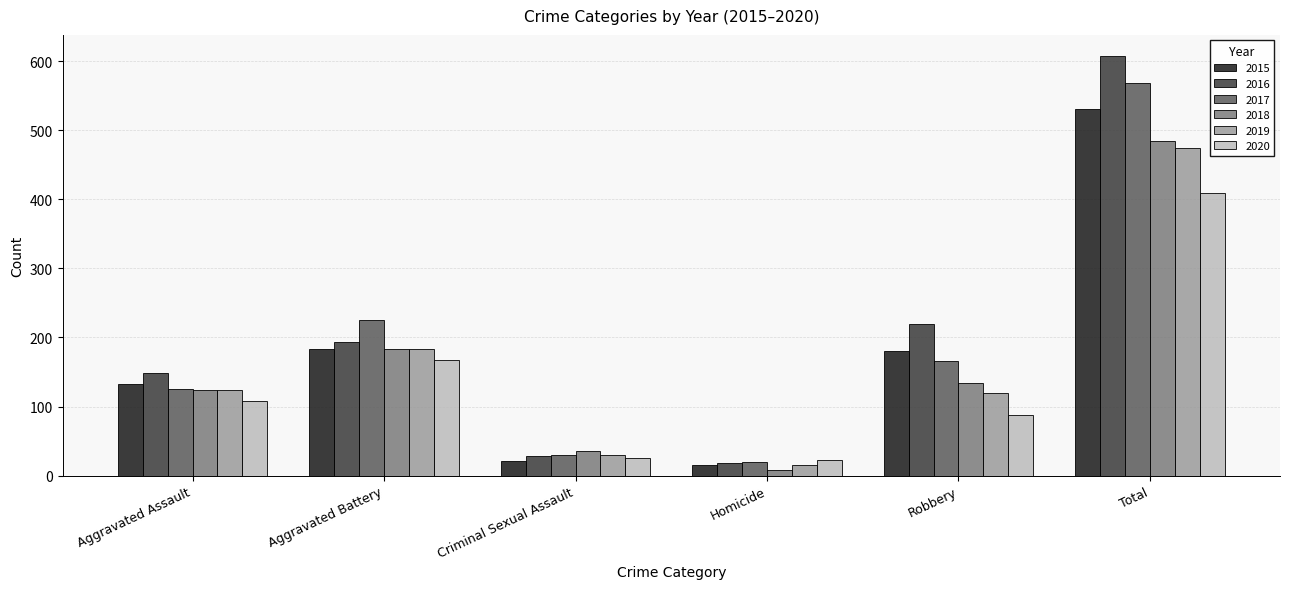

Which series has the largest range (max minus min)?

2016